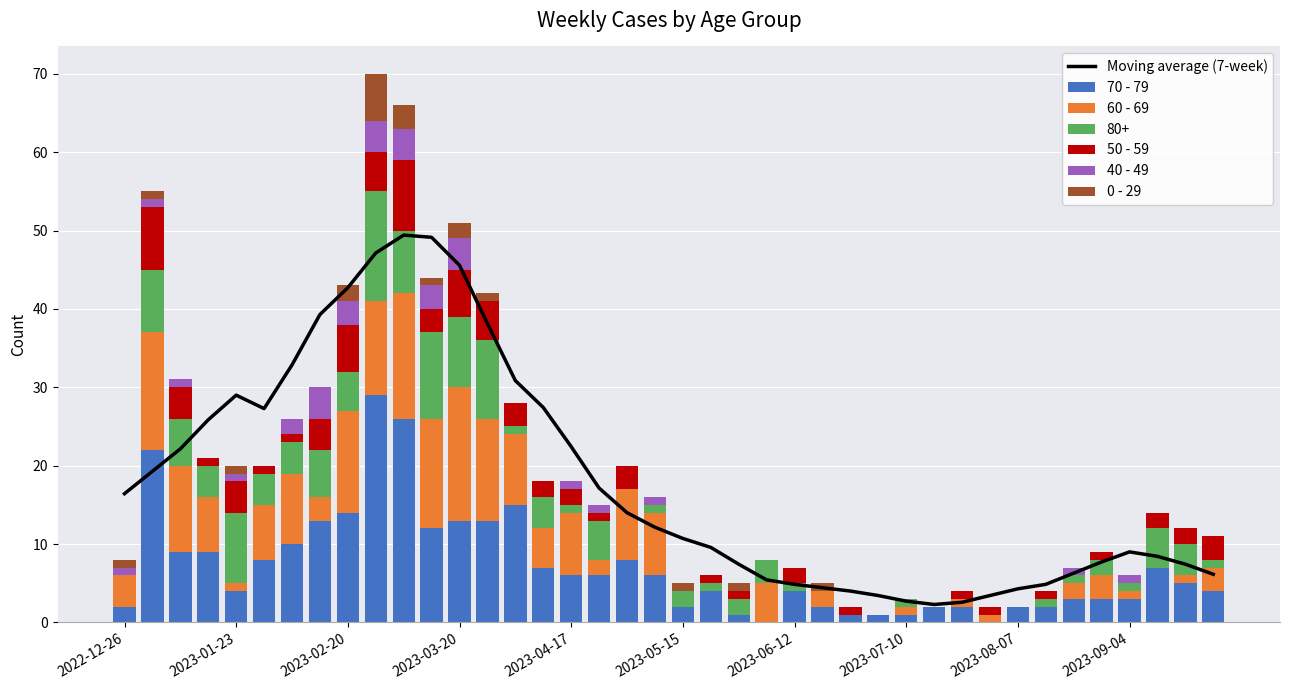

Read the 70 - 79 value at 15.

7.0